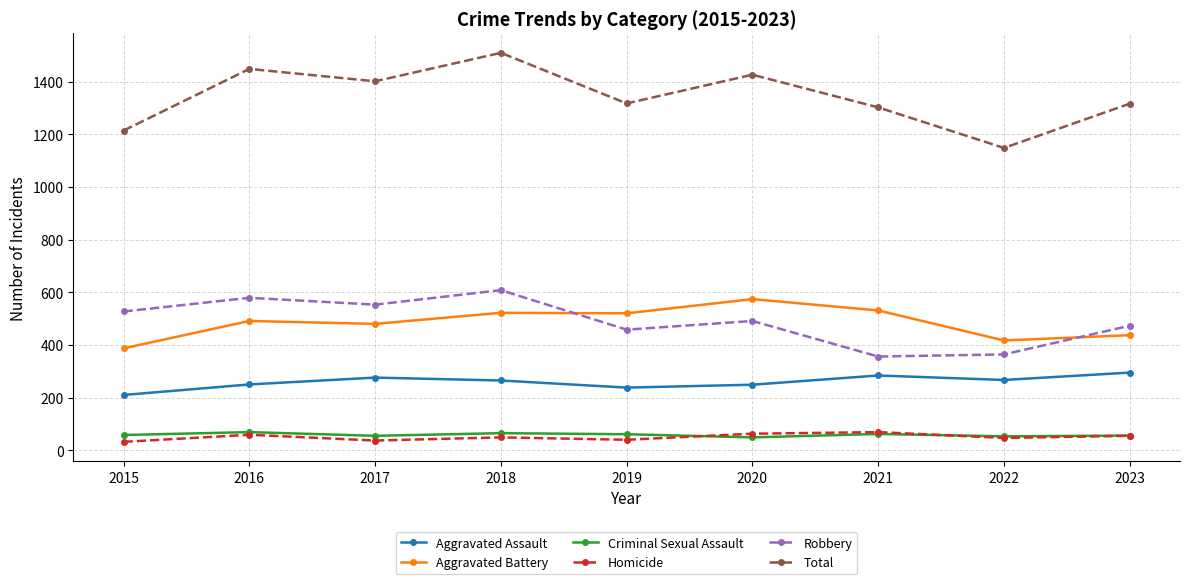

Which series has the largest range (max minus min)?

Total